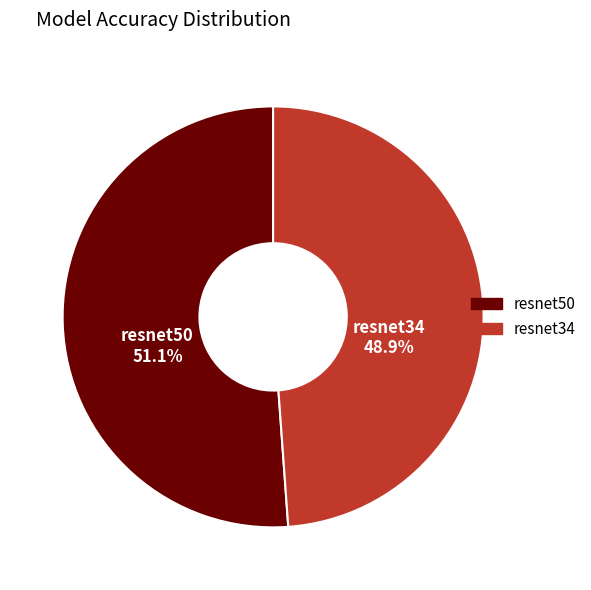

Combined, what portion of the pie is resnet34 and resnet50?

100.0%